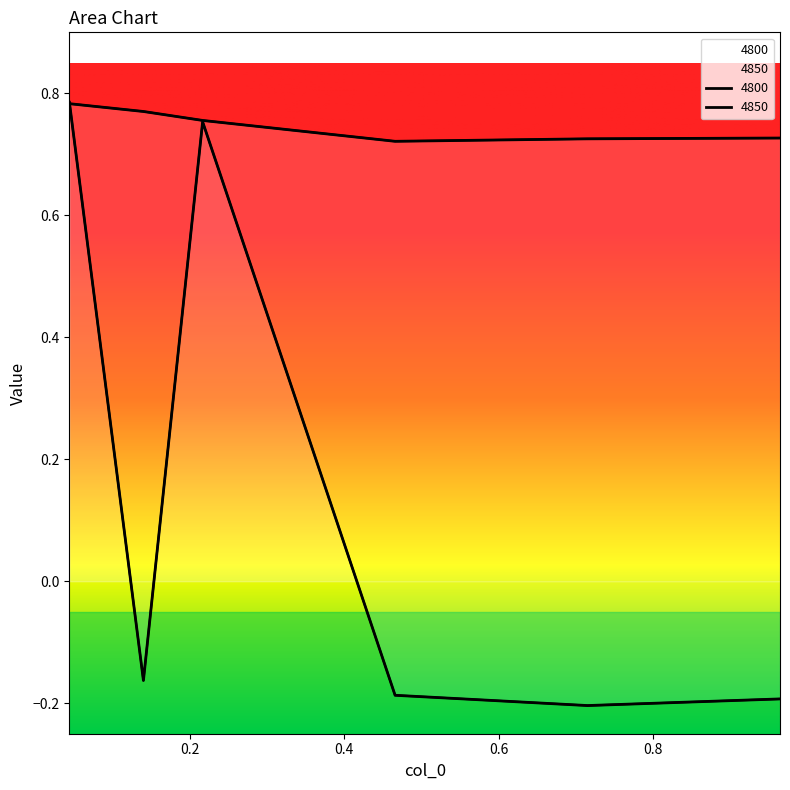

Where does the 4850 series first go above 0?

0.04383561643835616